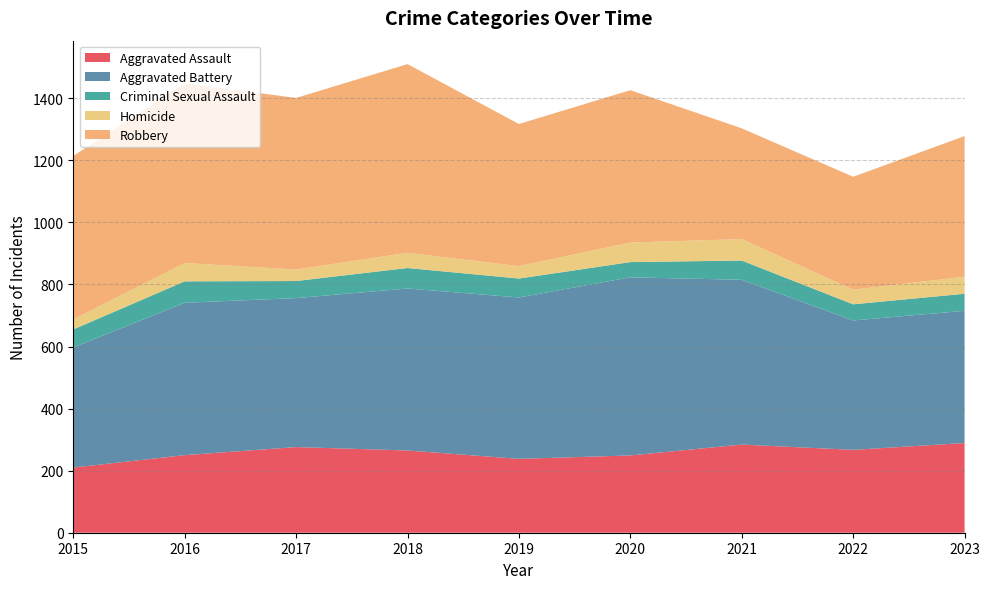

Does the chart have visible grid lines?

Yes